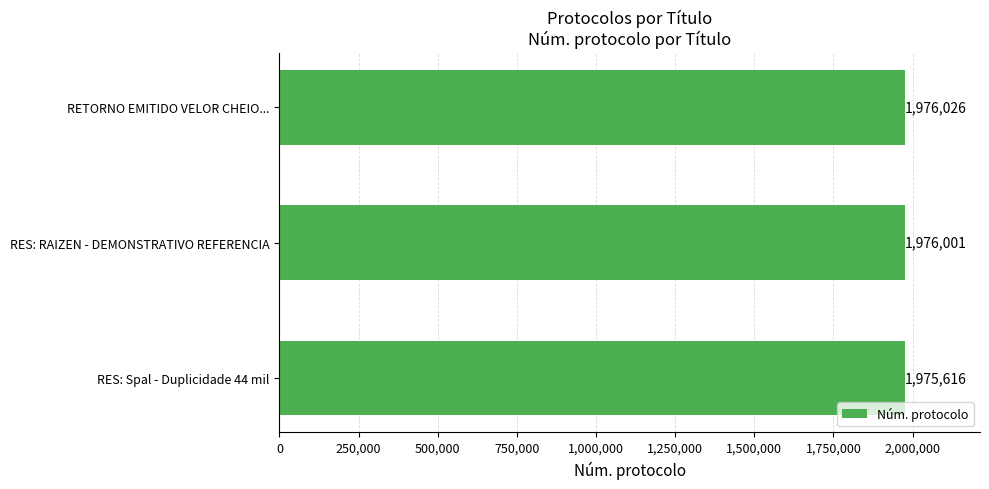

What is the average value?

1975881